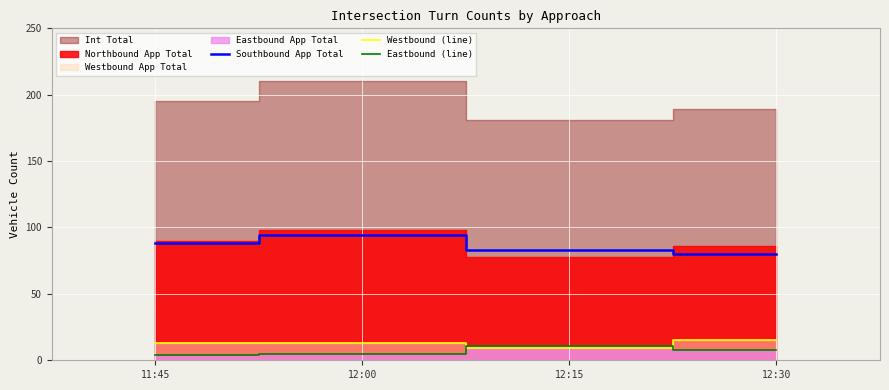

What is the difference between the maximum and second lowest values in the Westbound (line) series?

2